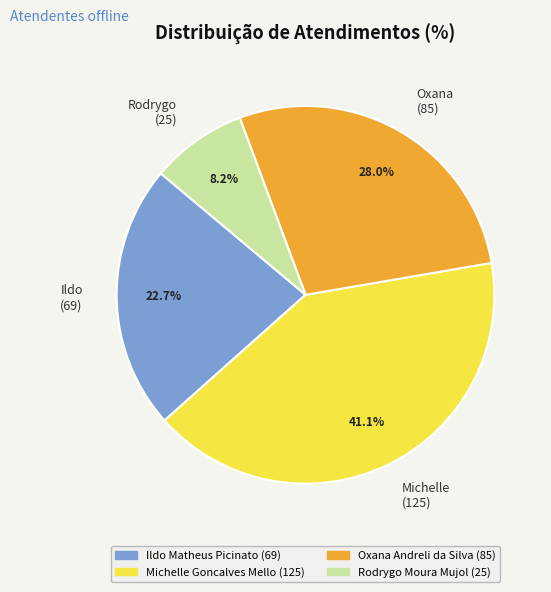

Do Rodrygo Moura Mujol and Oxana Andreli da Silva together represent more than half of the pie?

No